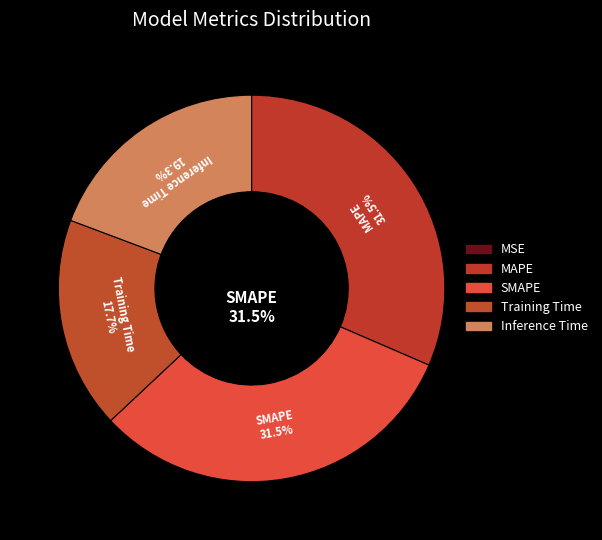

Count the number of slices in the pie.

5